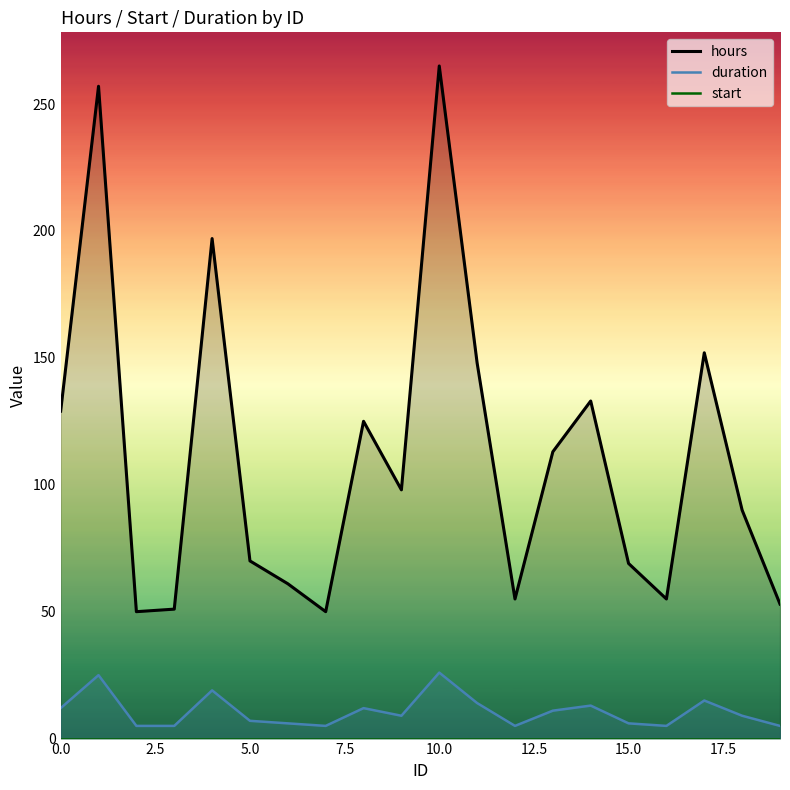

Reading right to left, transcribe all the data shown in this chart.

hours: 53	90	152	55	69	133	113	55	148	265	98	125	50	61	70	197	51	50	257	129
duration: 5	9	15	5	6	13	11	5	14	26	9	12	5	6	7	19	5	5	25	12
start: 0	0	0	0	0	0	0	0	0	0	0	0	0	0	0	0	0	0	0	0